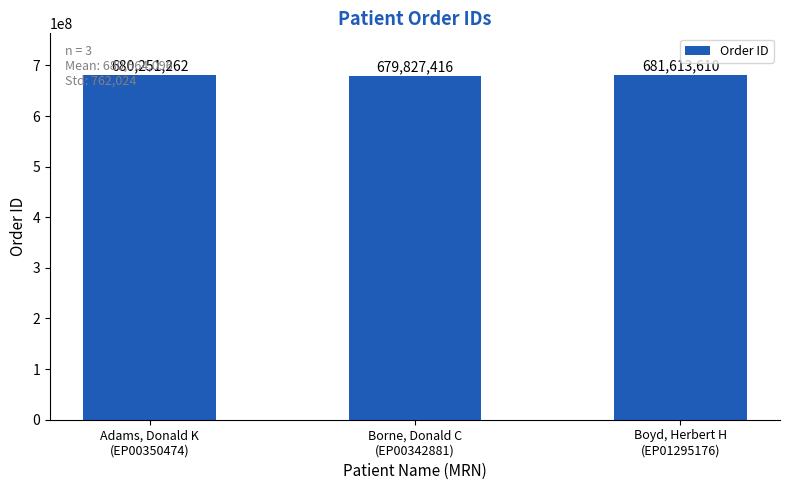

Reading left to right, list all the values displayed in this chart.

680251262	679827416	681613610